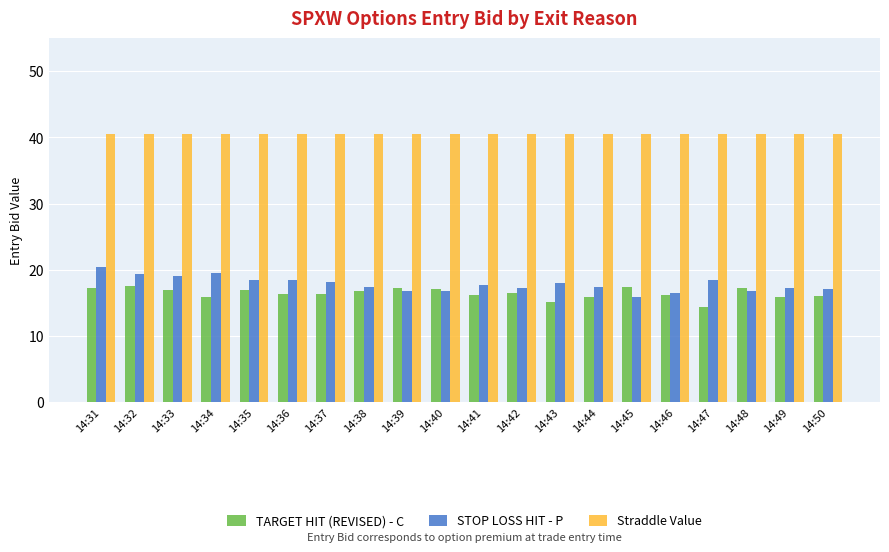

How many groups of bars are there?

20